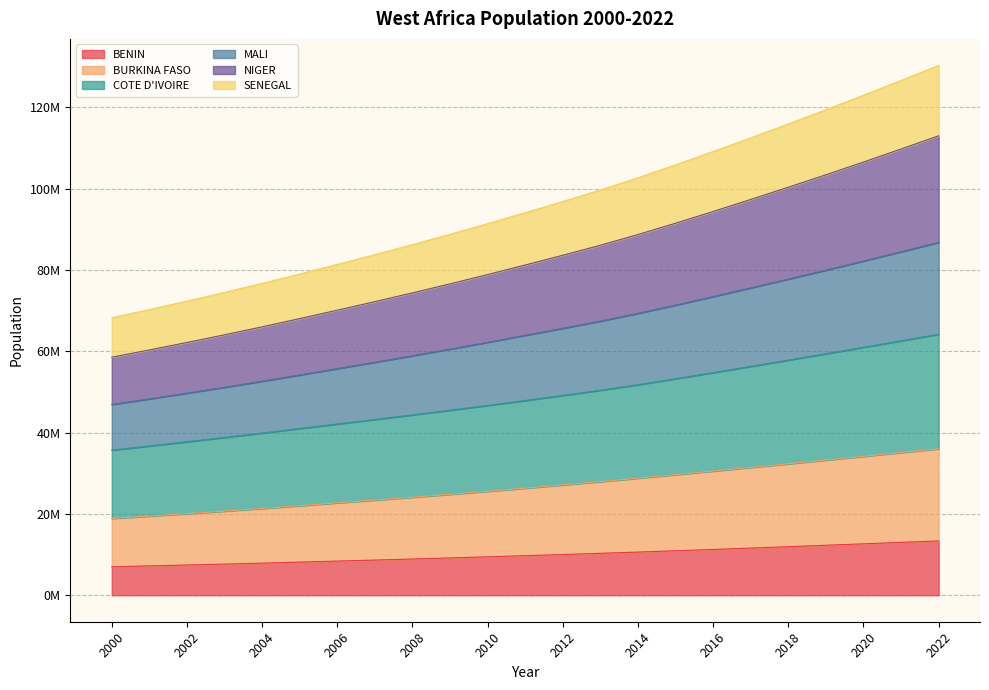

What is the greatest value displayed?

130305184